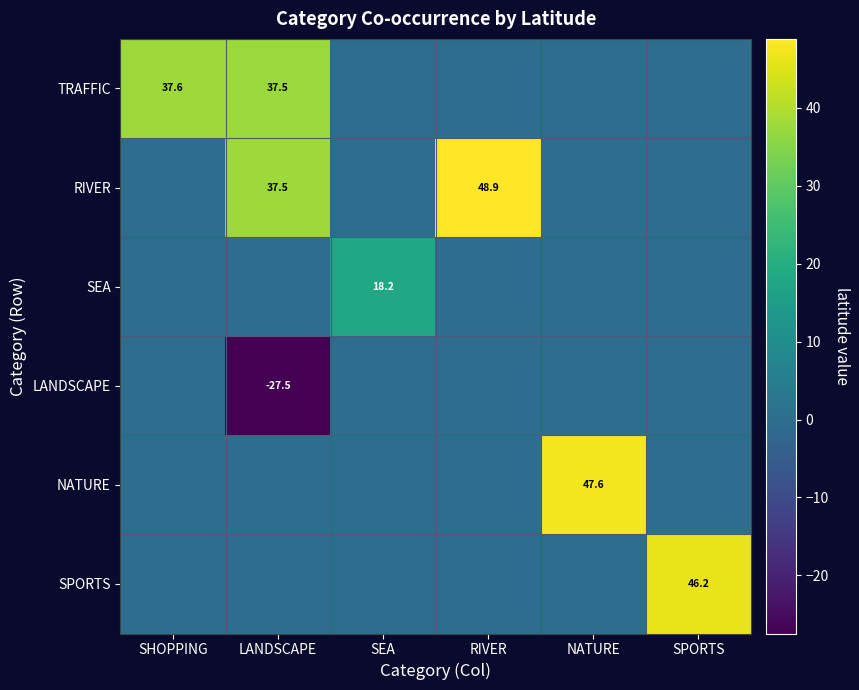

At which category is the sum across all series the highest?

RIVER